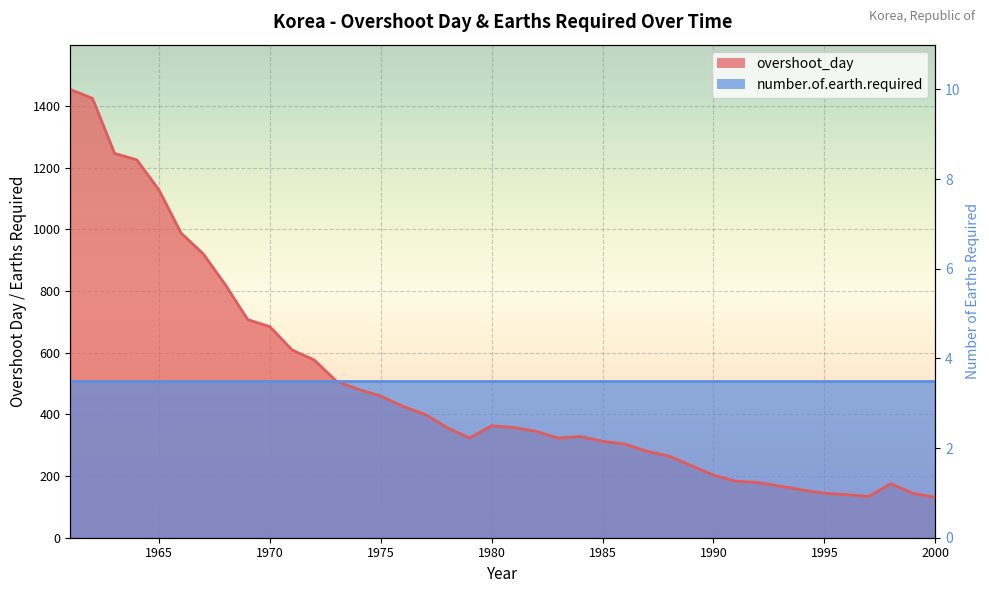

What is the change in value from 1965 to 1987?

-847.1